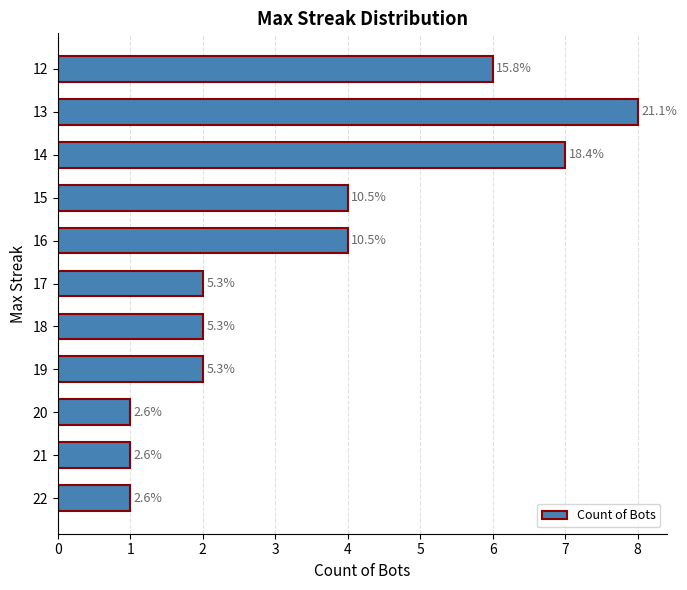

Does the chart contain any negative values?

No